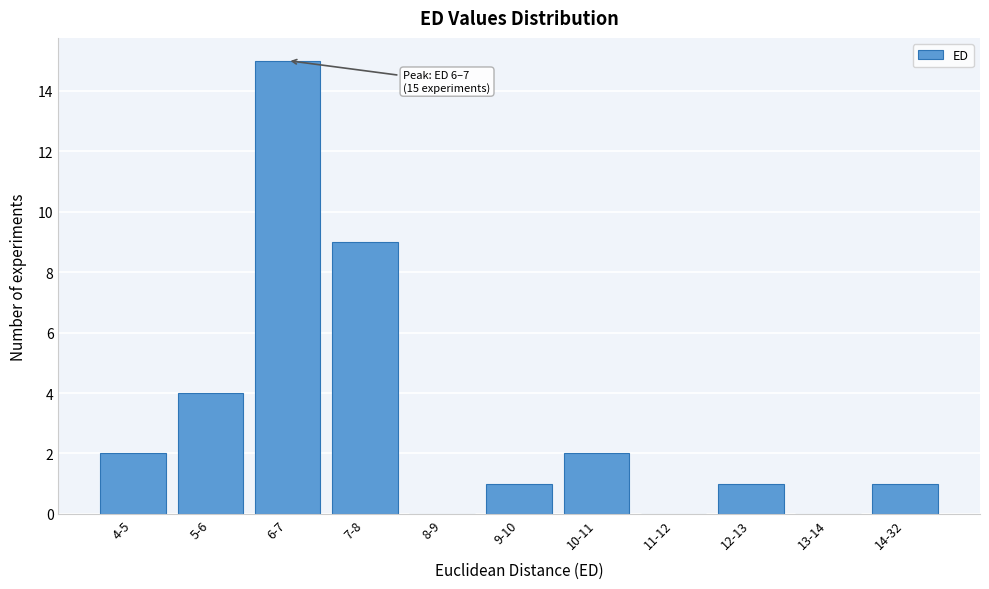

Reading left to right, list all the values displayed in this chart.

4-5=2	5-6=4	6-7=15	7-8=9	8-9=0	9-10=1	10-11=2	11-12=0	12-13=1	13-14=0	14-32=1